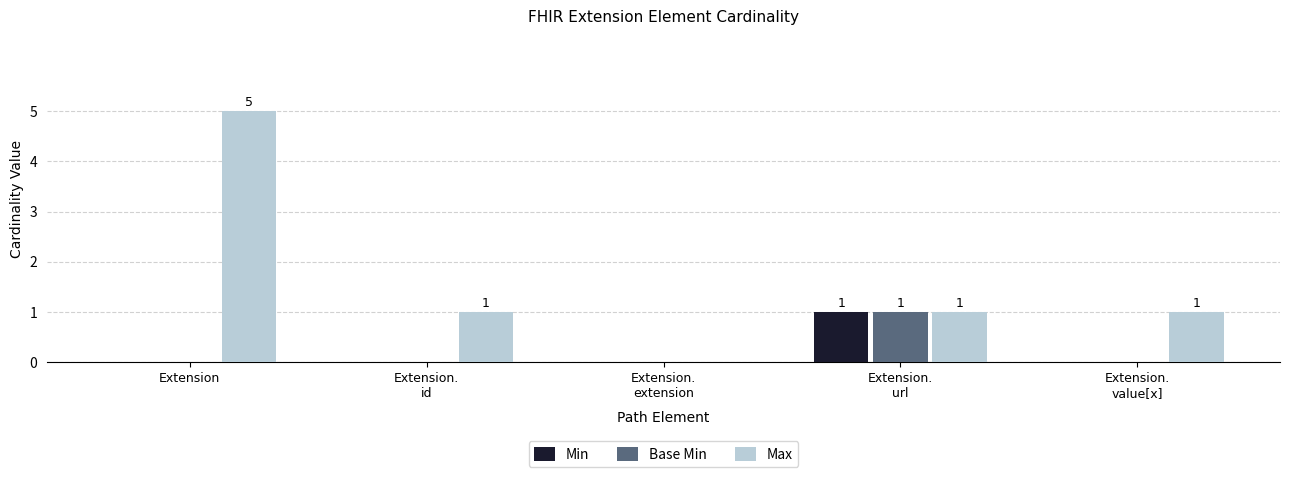

Reading right to left, transcribe all the data shown in this chart.

Min: Extension.
value[x]=0	Extension.
url=1	Extension.
extension=0	Extension.
id=0	Extension=0
Base Min: Extension.
value[x]=0	Extension.
url=1	Extension.
extension=0	Extension.
id=0	Extension=0
Max: Extension.
value[x]=1	Extension.
url=1	Extension.
extension=0	Extension.
id=1	Extension=5